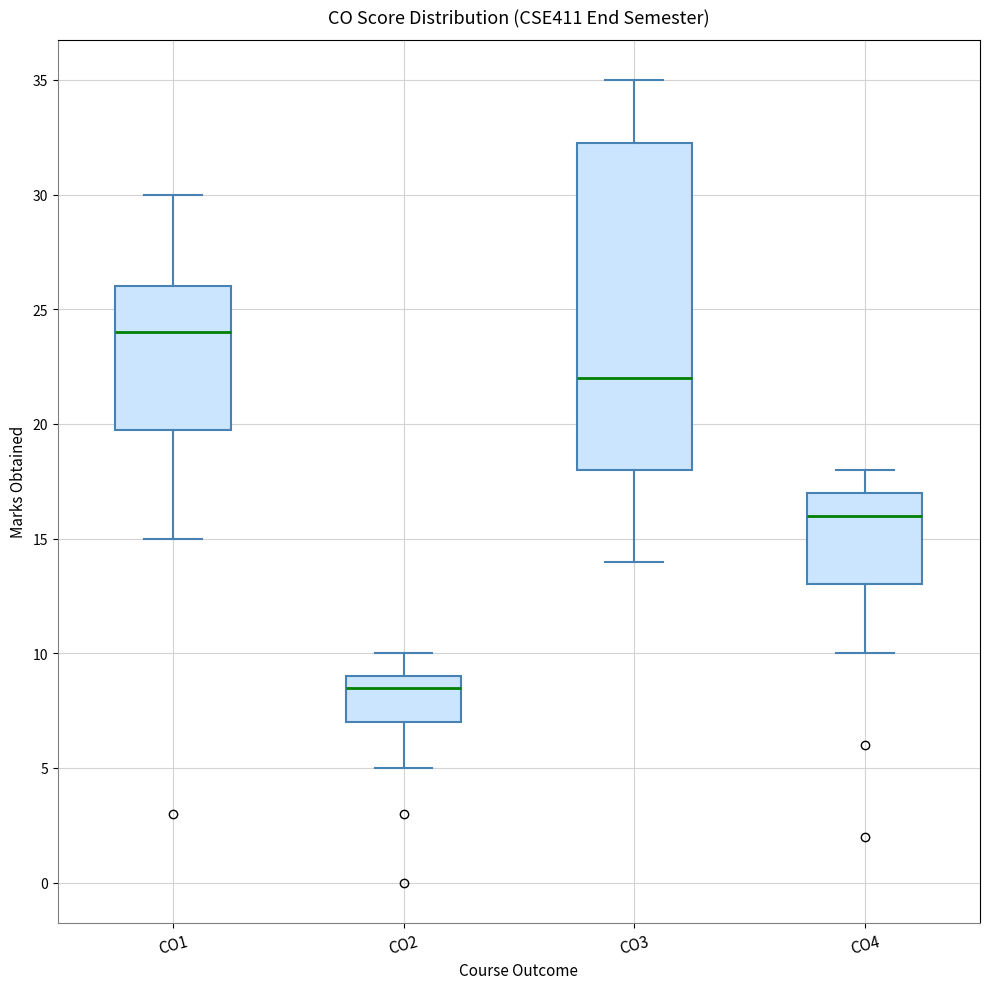

Reading left to right, transcribe this box plot: for each box, give where its median line is, the range the box spans, and where its two whiskers end, as read against the y-axis. The values are not printed on the chart, so give them approximately, as read against the axis.

CO1: median 24.0, box 20.0 to 26.0, whiskers 15.0 to 30.0
CO2: median 8.5, box 7.0 to 9.0, whiskers 5.0 to 10.0
CO3: median 22.0, box 18.0 to 32.5, whiskers 14.0 to 35.0
CO4: median 16.0, box 13.0 to 17.0, whiskers 10.0 to 18.0